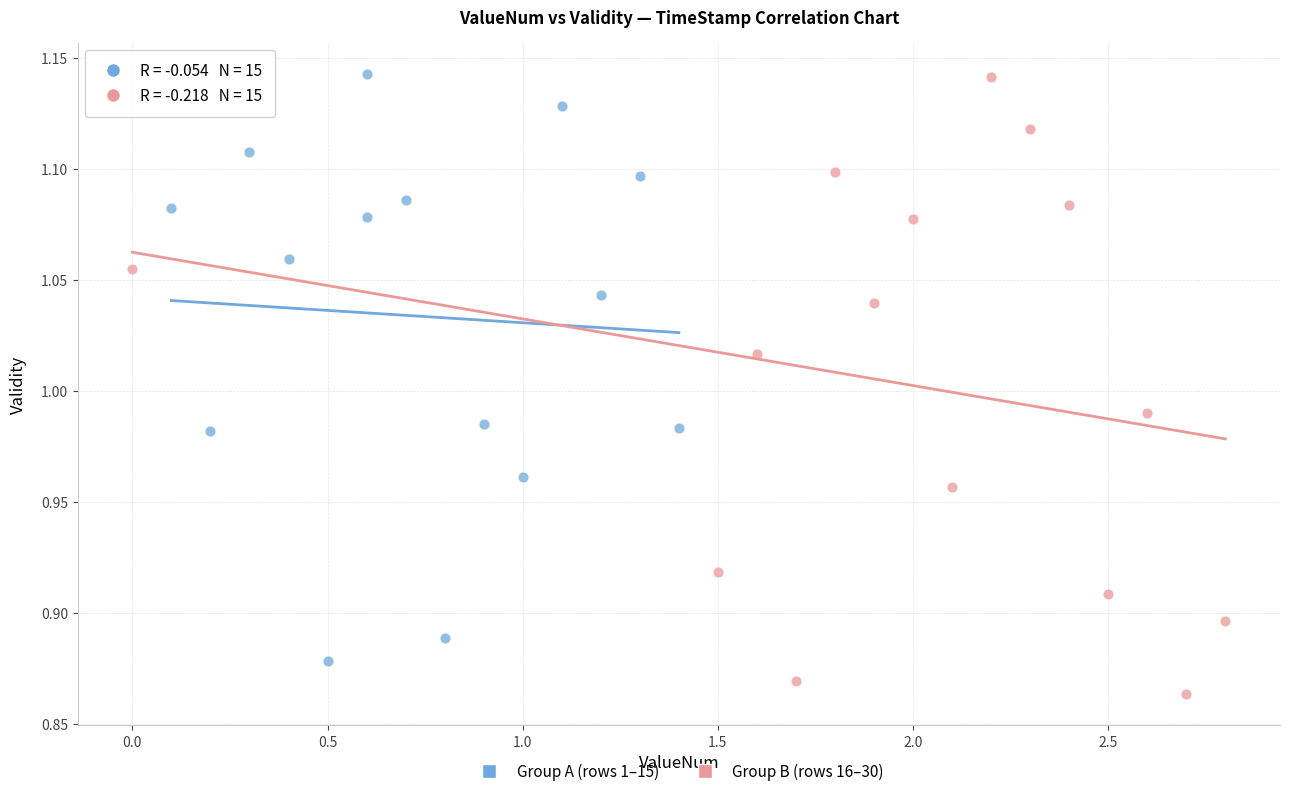

What are all the series names shown in the legend?

Group A (rows 1–15), Group B (rows 16–30)